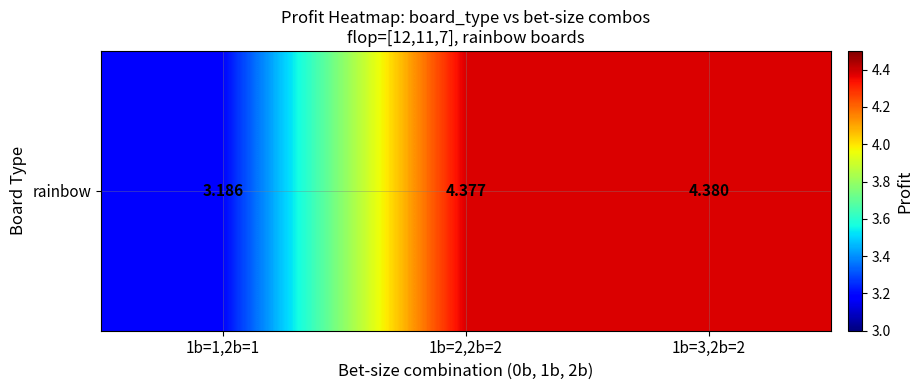

What is the sum of all values?

11.9